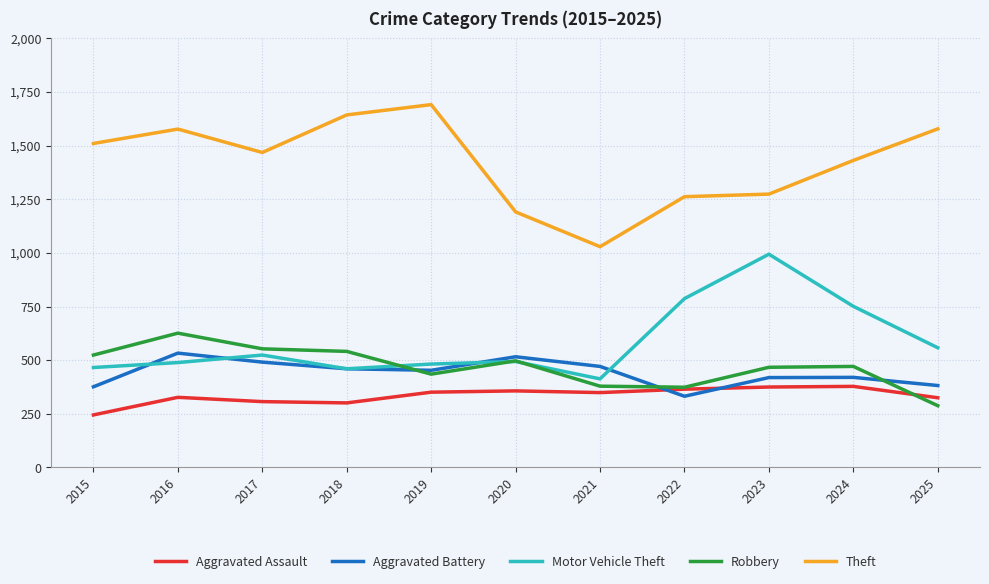

True or false: Aggravated Assault has more than 2 points higher than both neighbors.

True